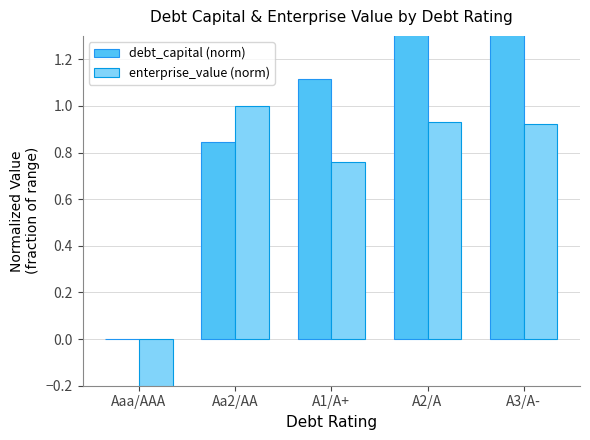

Which series has the widest spread of values?

debt_capital (norm)